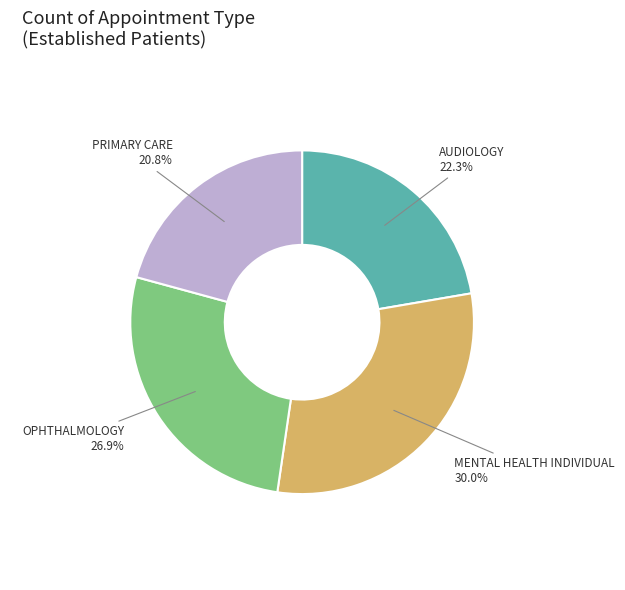

To the nearest percent, what is the average slice percentage?

25%